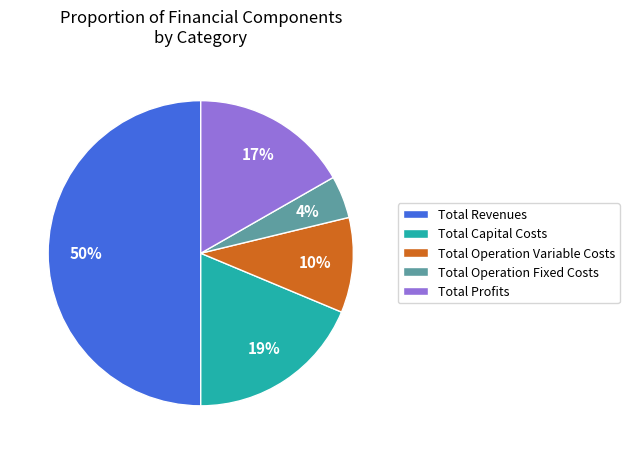

Does Total Operation Variable Costs account for over 50% of the chart?

No